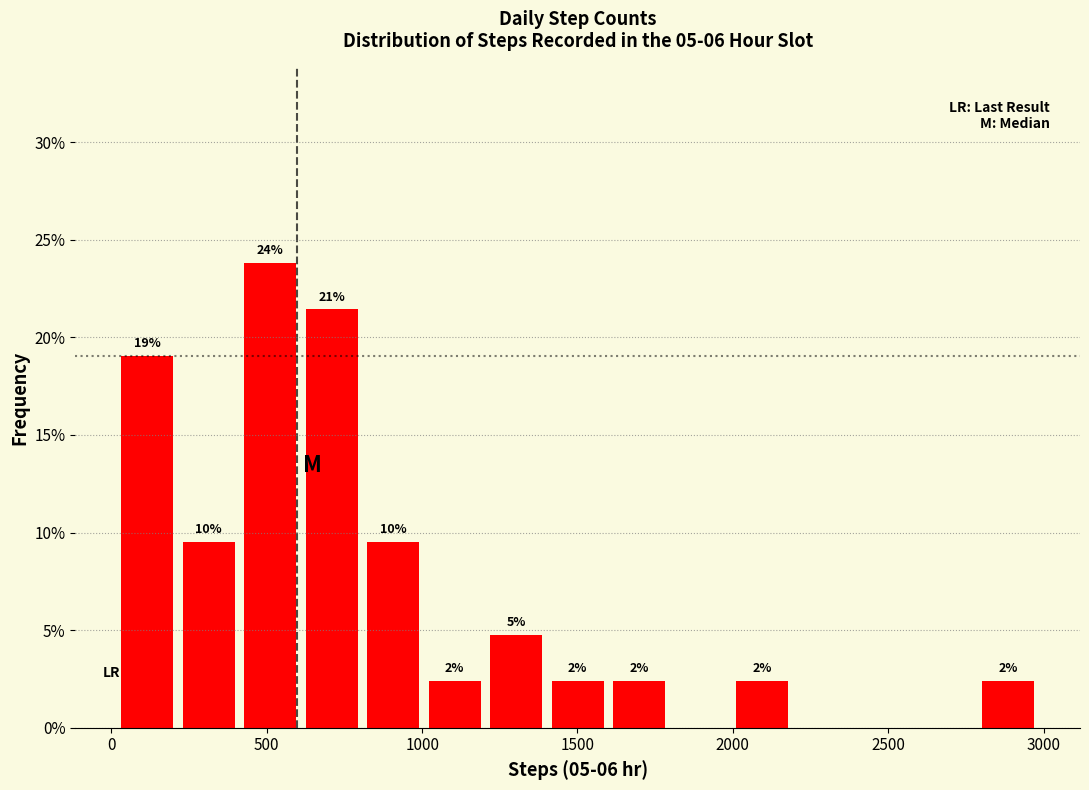

Around what value on the x-axis is the tallest bar? Give the approximate position of its centre, as read against the axis.

500